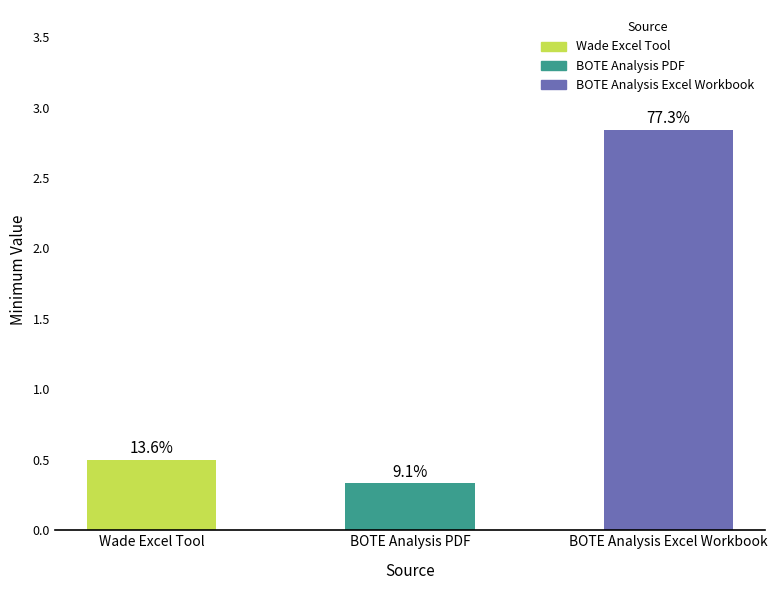

Are the bars horizontal?

No